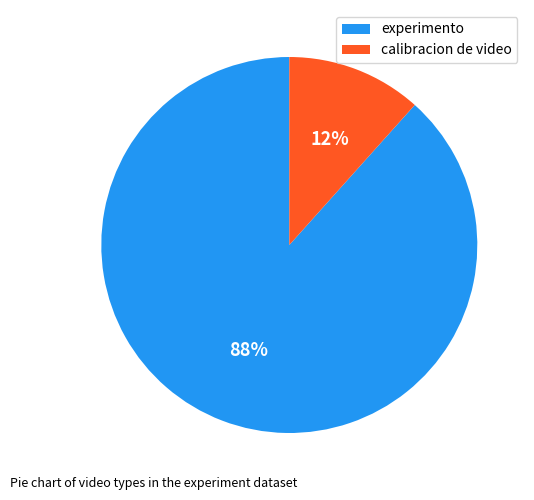

To the nearest percent, what is the combined percentage of calibracion de video and experimento?

100%